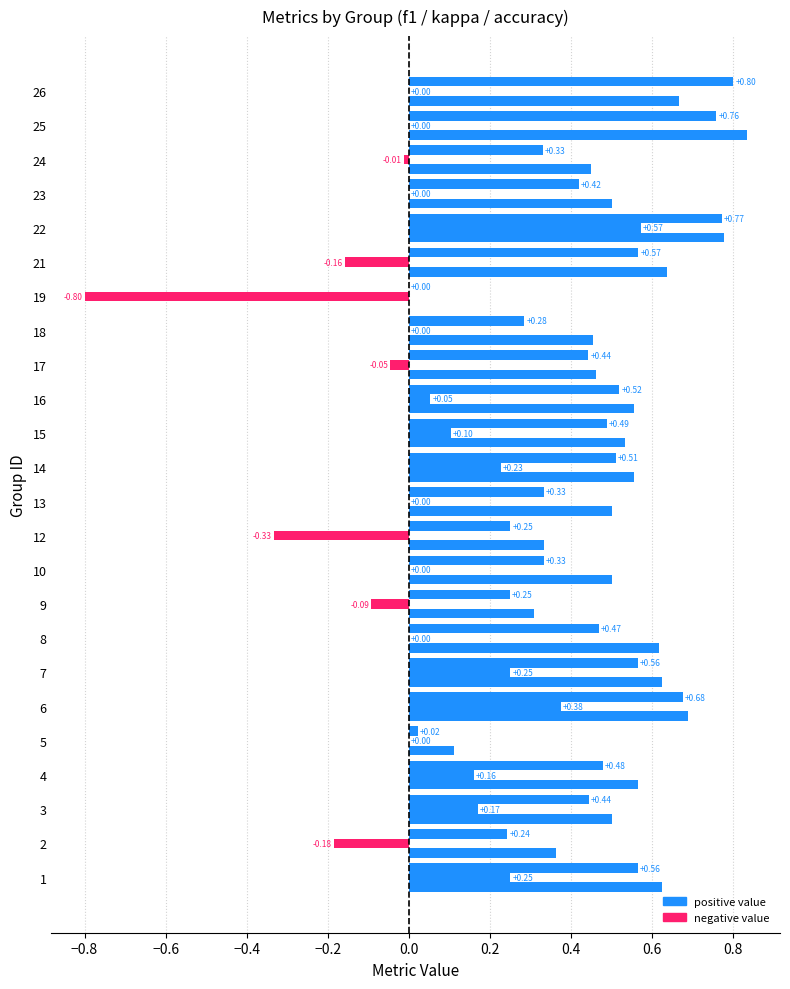

How many categories are shown in the chart?

24